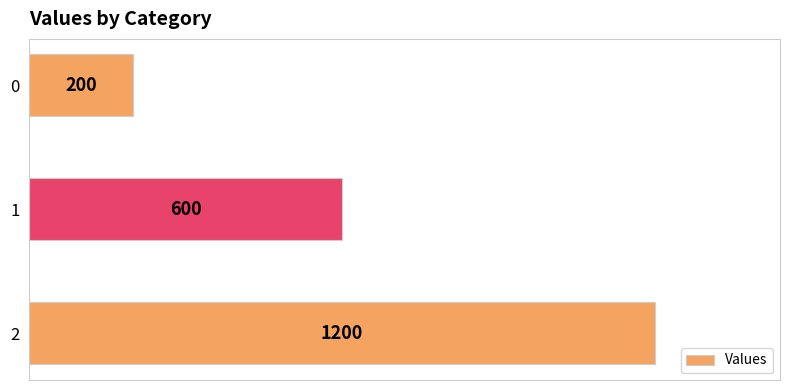

How many values are between 200 and 1200?

3